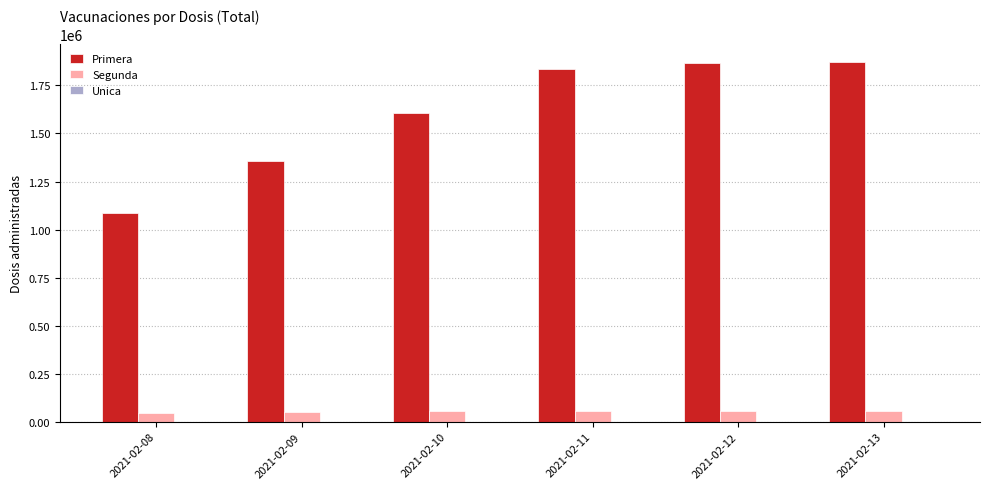

What is the sum of the Segunda values at 2021-02-12 and 2021-02-09?

108545